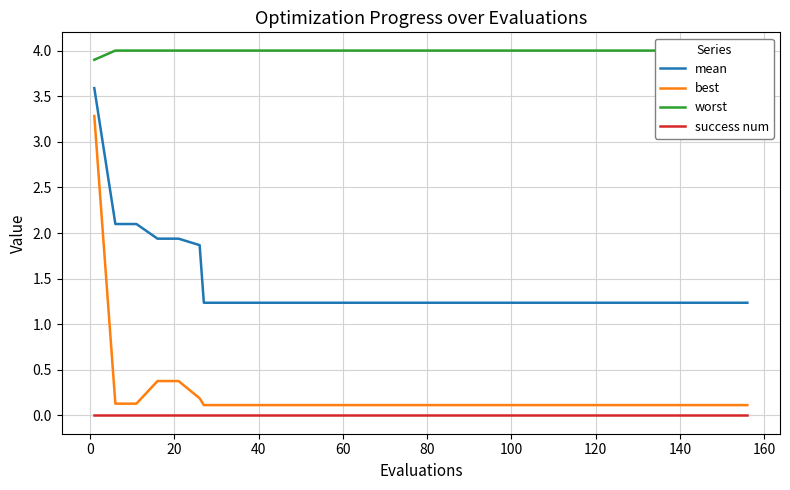

True or false: mean and success num intersect in this chart.

False